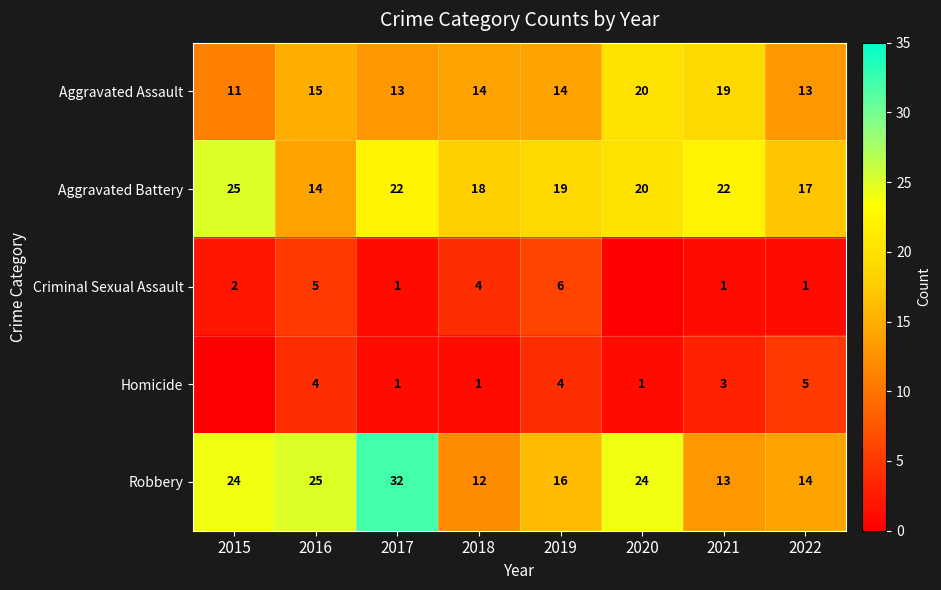

Which category has the lowest value across all series?

2020